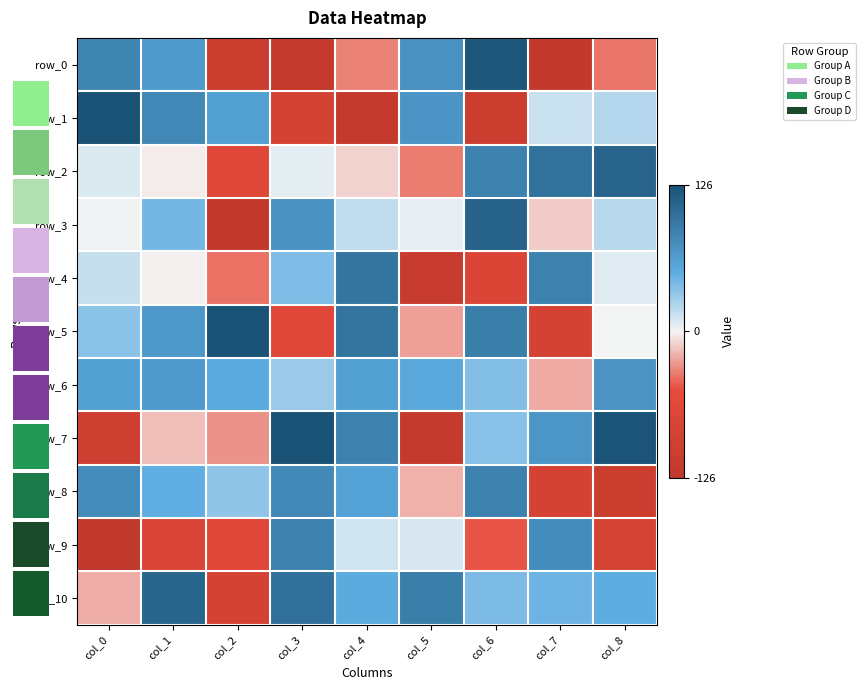

Between col_3 and col_7, which series saw the biggest shift?

row_8